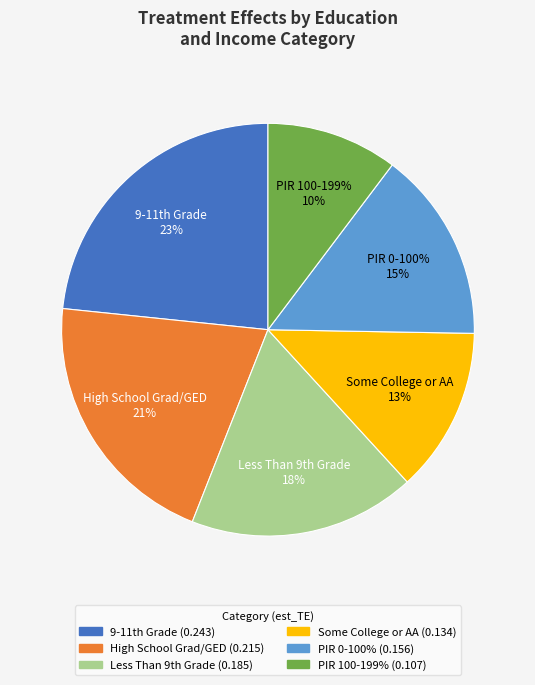

What is the smallest slice in the pie chart?

PIR 100-199%